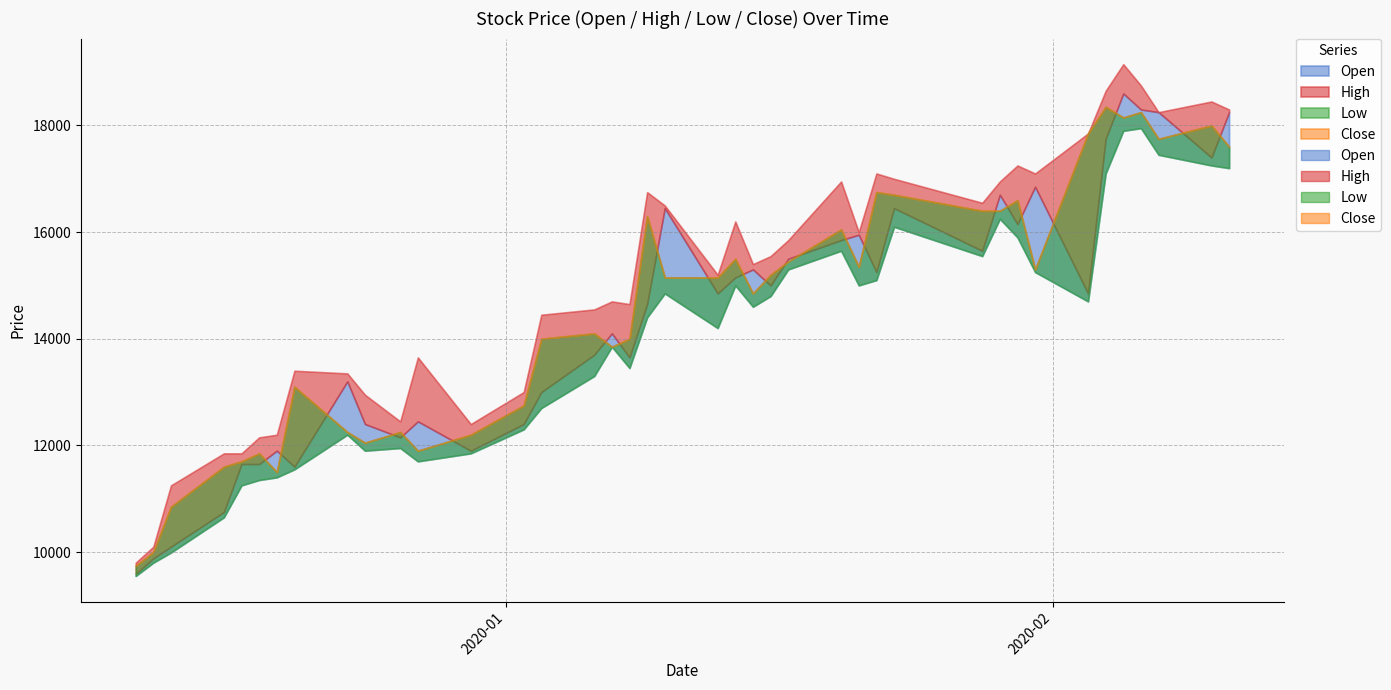

At how many categories does at least one series exceed 17703?

7